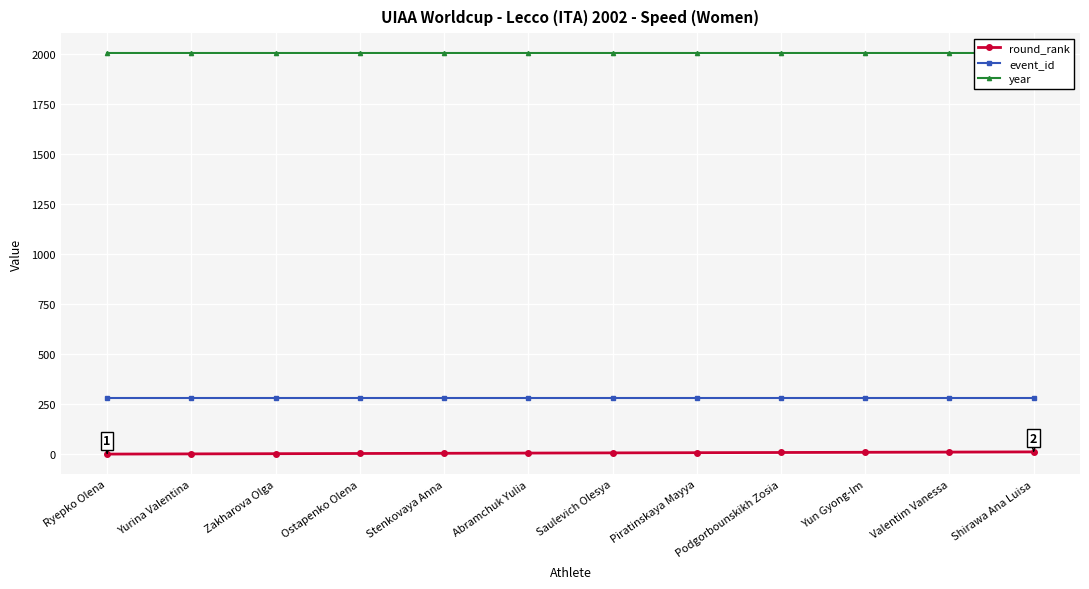

At how many categories does at least one series exceed 1079?

12